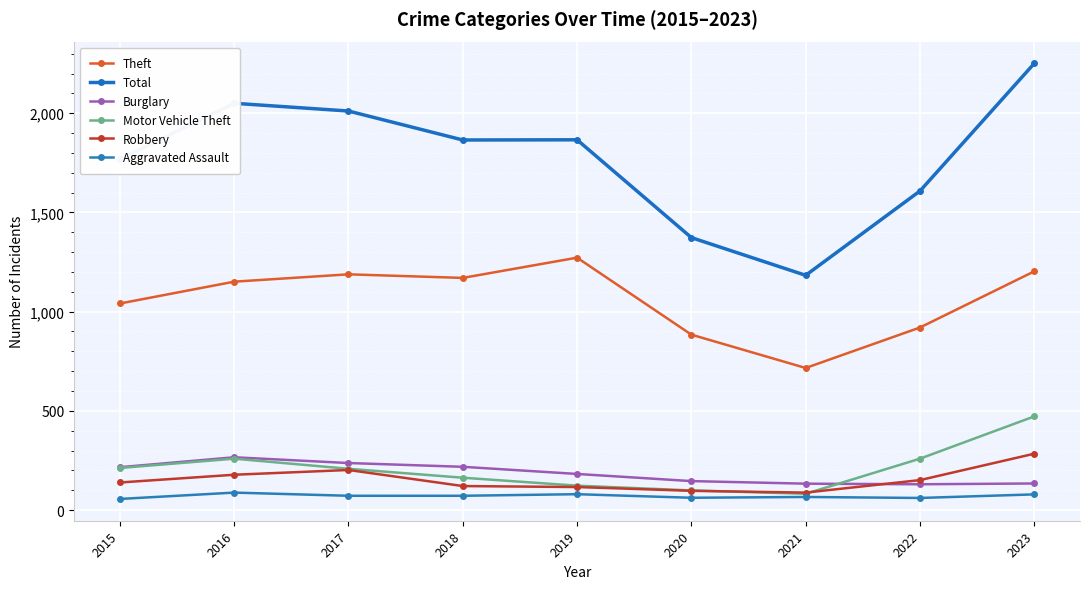

Reading right to left, extract all data points from this chart.

Theft: 1203	920	716	884	1272	1170	1188	1151	1041
Total: 2251	1608	1183	1373	1866	1865	2011	2050	1768
Burglary: 134	130	133	146	182	218	237	266	216
Motor Vehicle Theft: 472	259	82	99	123	163	208	259	212
Robbery: 284	151	88	97	116	121	202	178	139
Aggravated Assault: 79	61	66	62	80	72	72	88	56